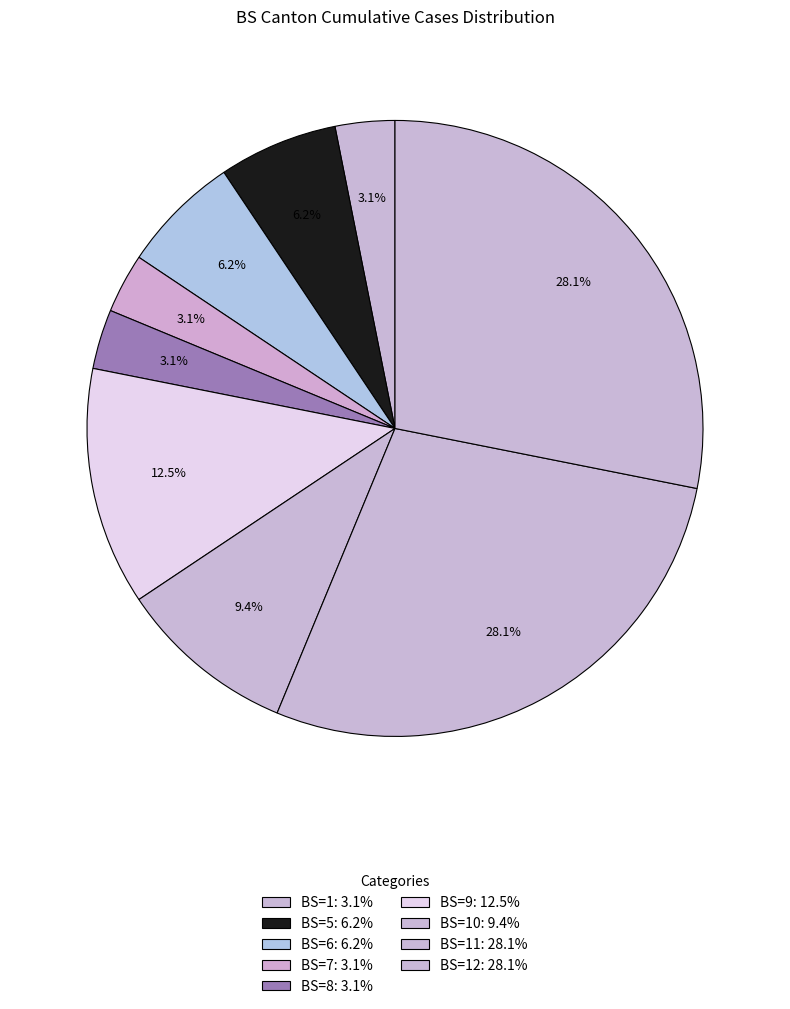

Count the number of slices in the pie.

9